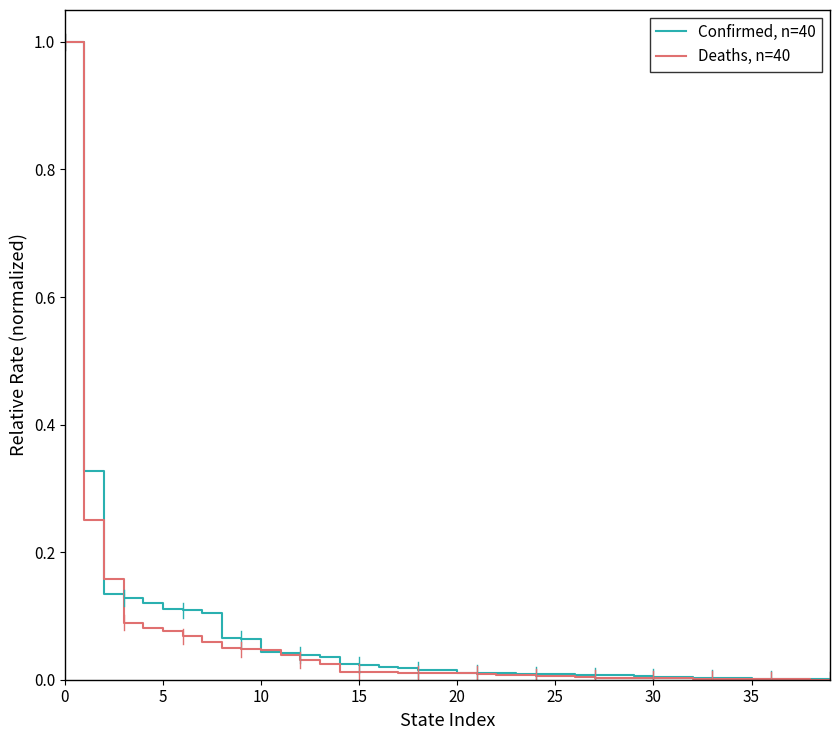

Which series has the largest total across all categories?

Confirmed, n=40